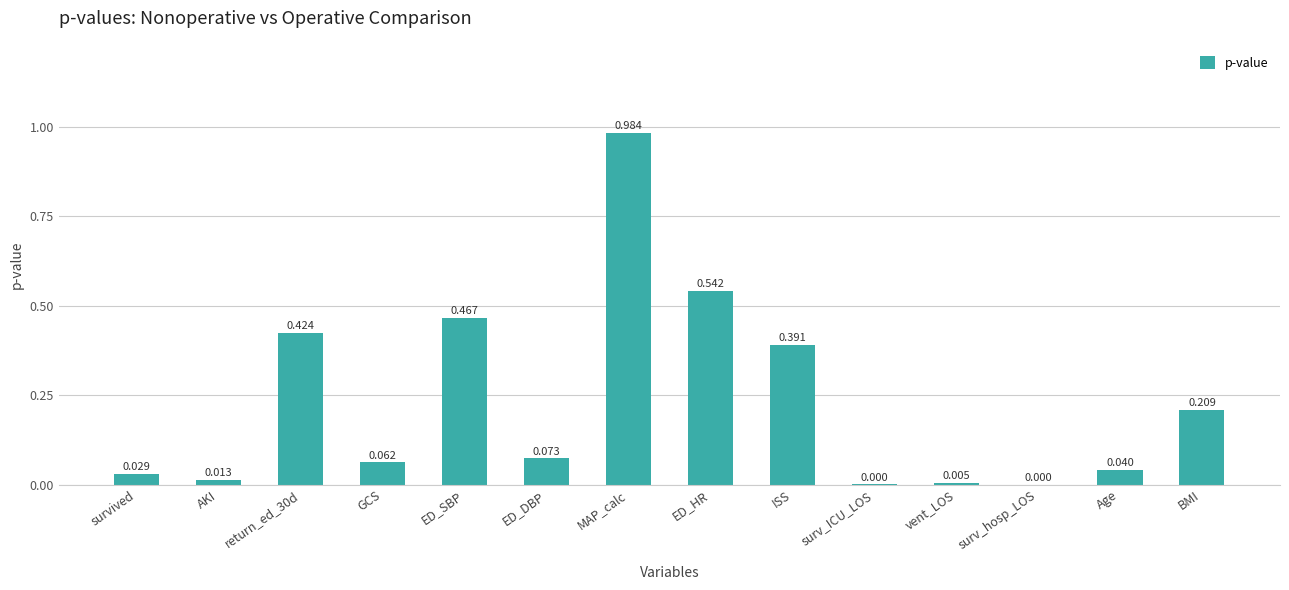

Which category has the highest value across all series?

MAP_calc